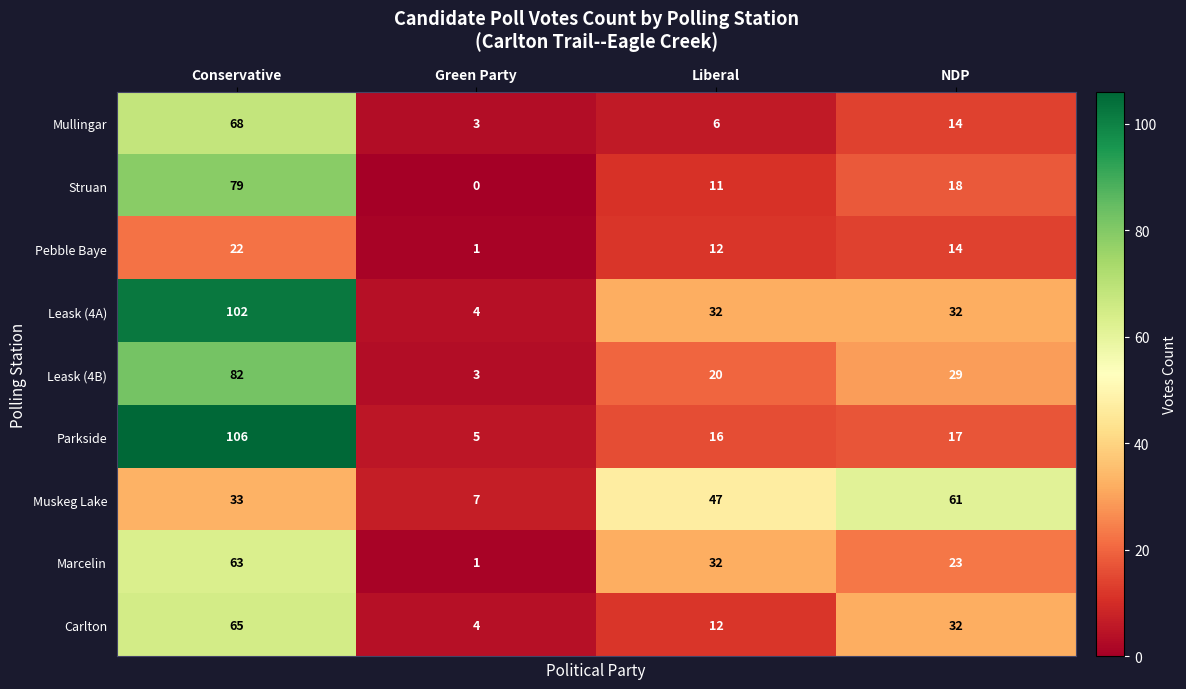

What is the sum of all Struan values?

108